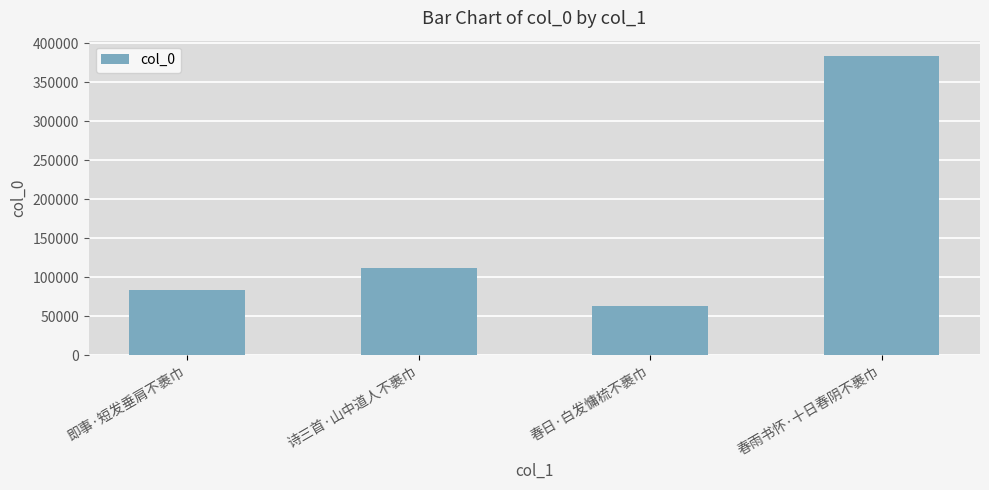

How many data points are less than 112592?

2